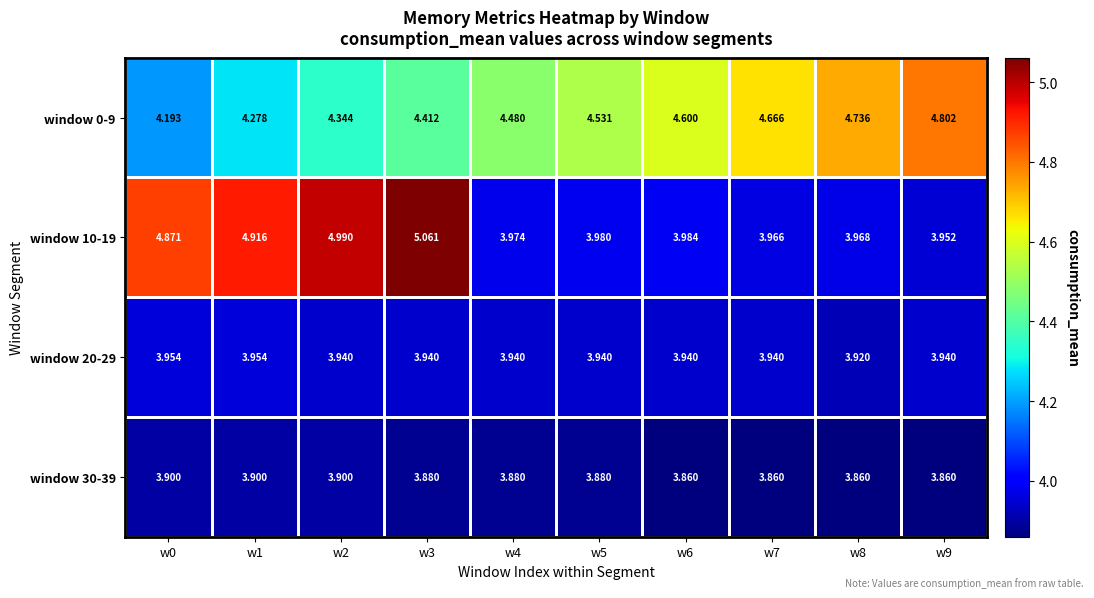

Is the value of window 30-39 at w8 greater than the value of window 20-29 at w5?

No